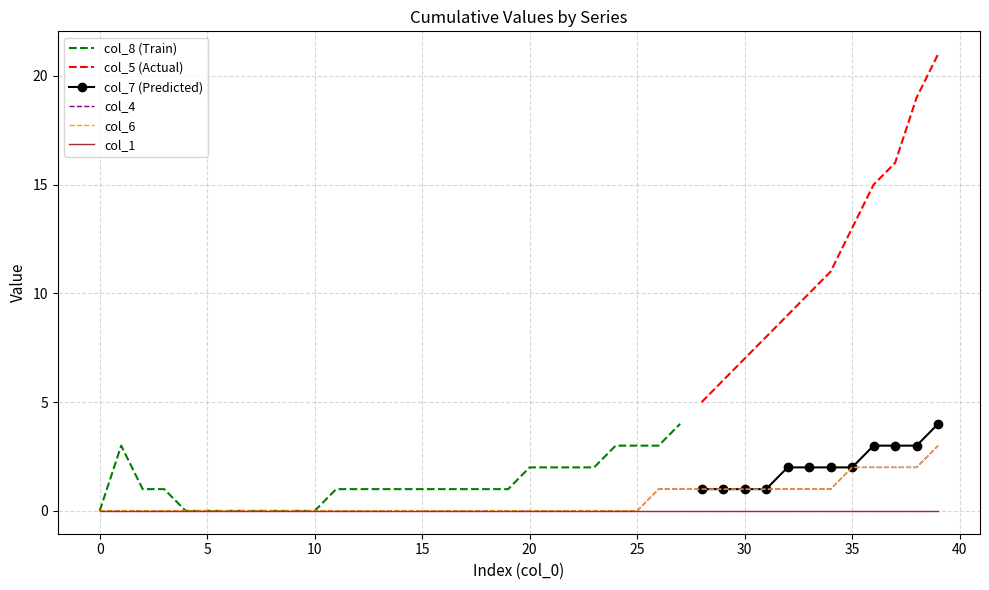

How many interior local peaks does the col_8 series have?

1